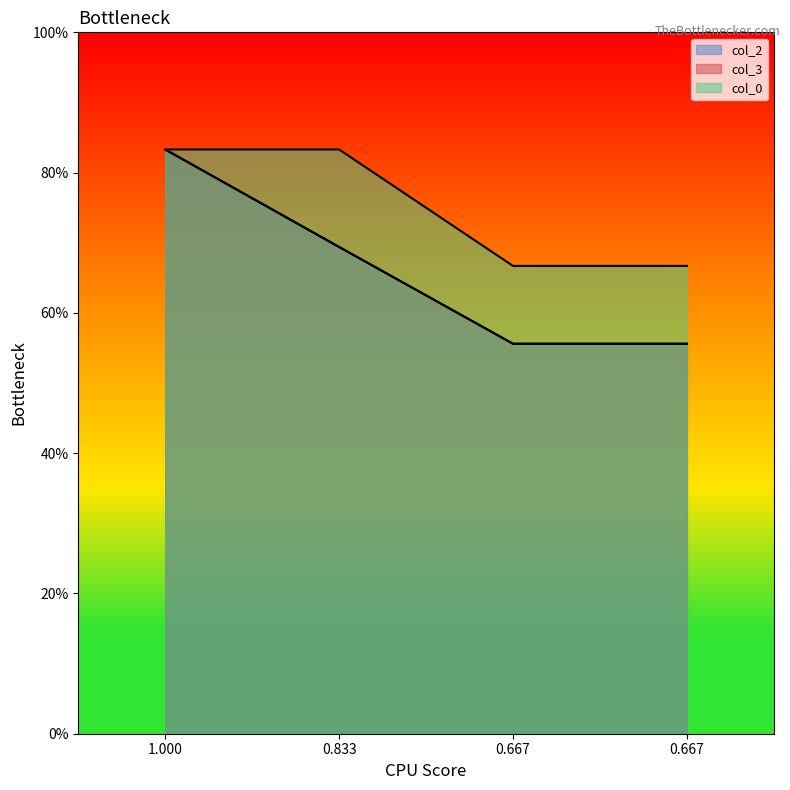

What is the smallest value displayed?

0.6